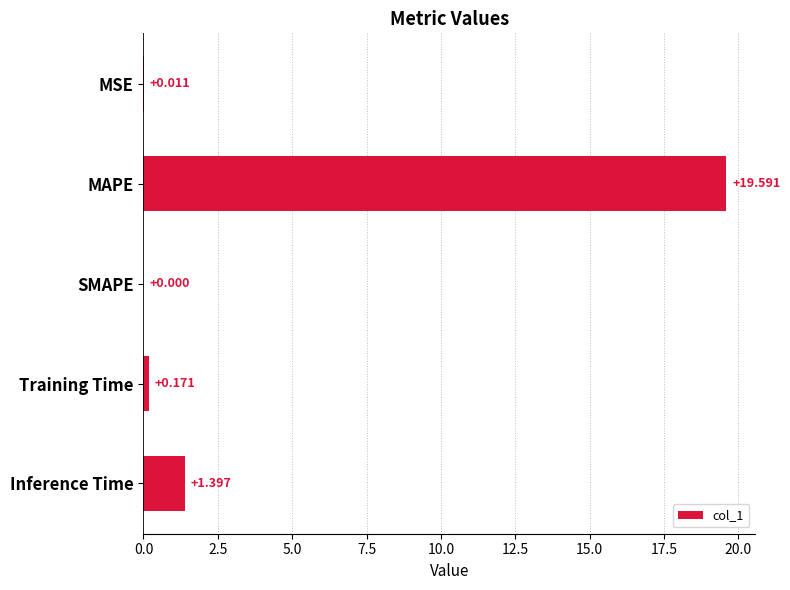

Between Inference Time and MAPE, which is larger?

MAPE